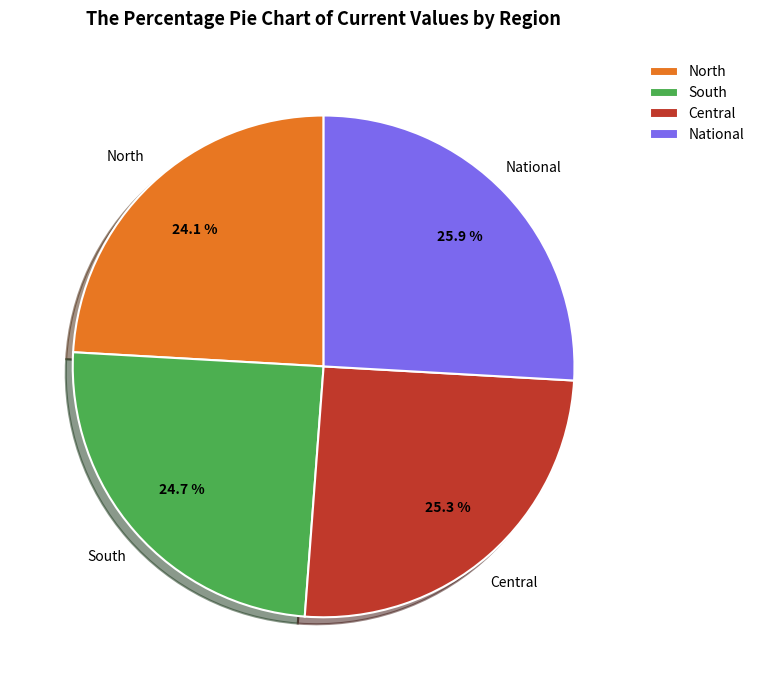

Does National account for over 50% of the chart?

No